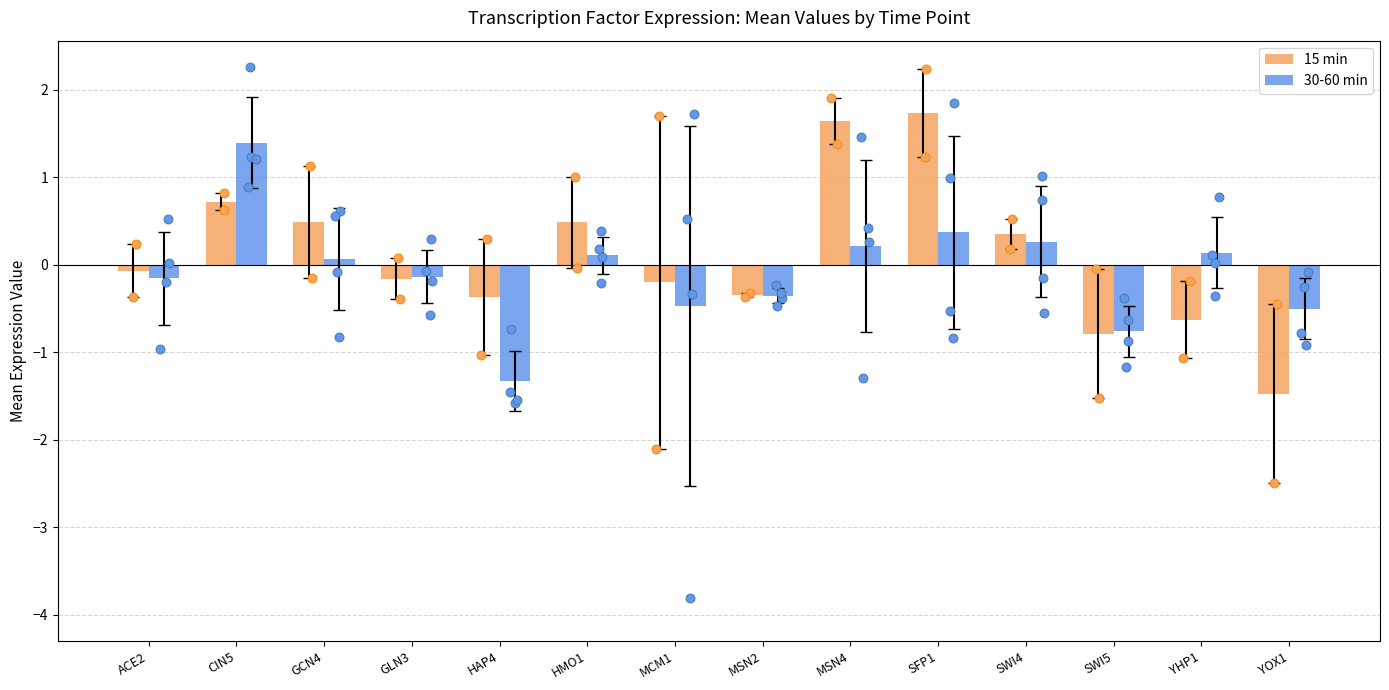

At how many categories does at least one series exceed 0?

7